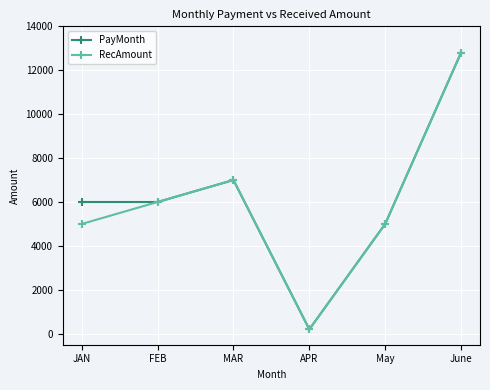

What is the smallest value displayed?

200